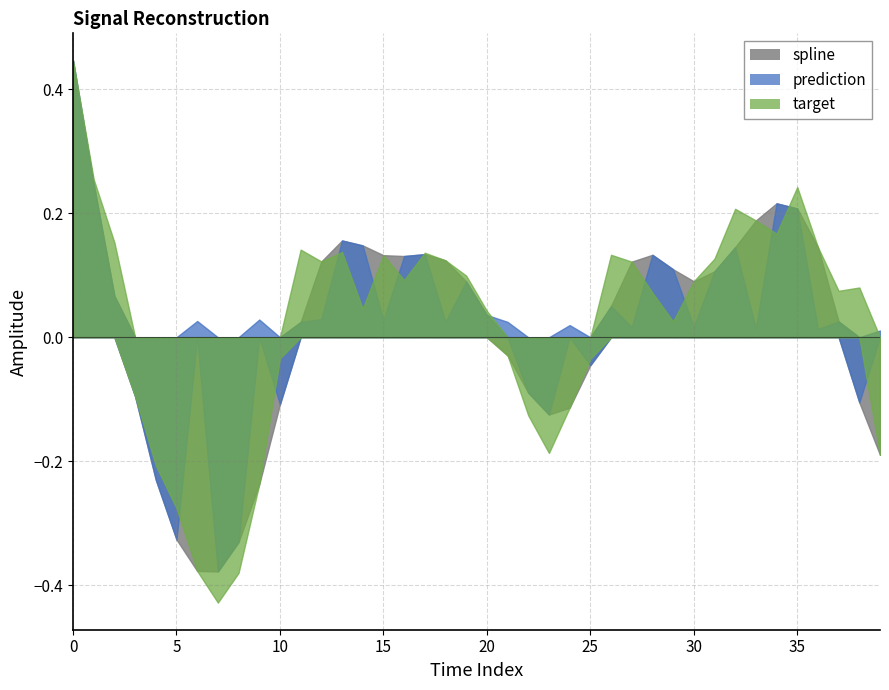

Rank the series by their maximum value, from lowest to highest.

spline, prediction, target